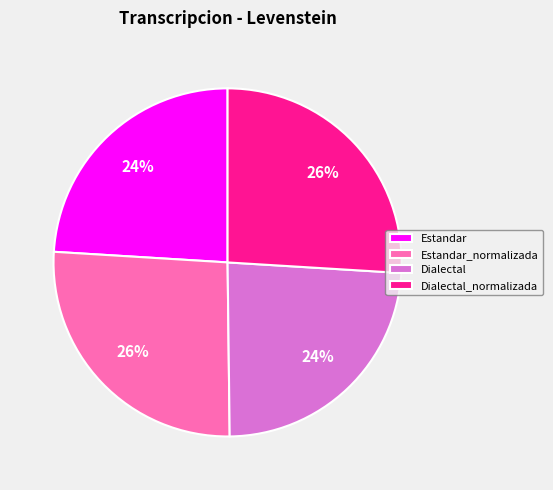

To the nearest percent, what portion does Estandar_normalizada represent?

26%